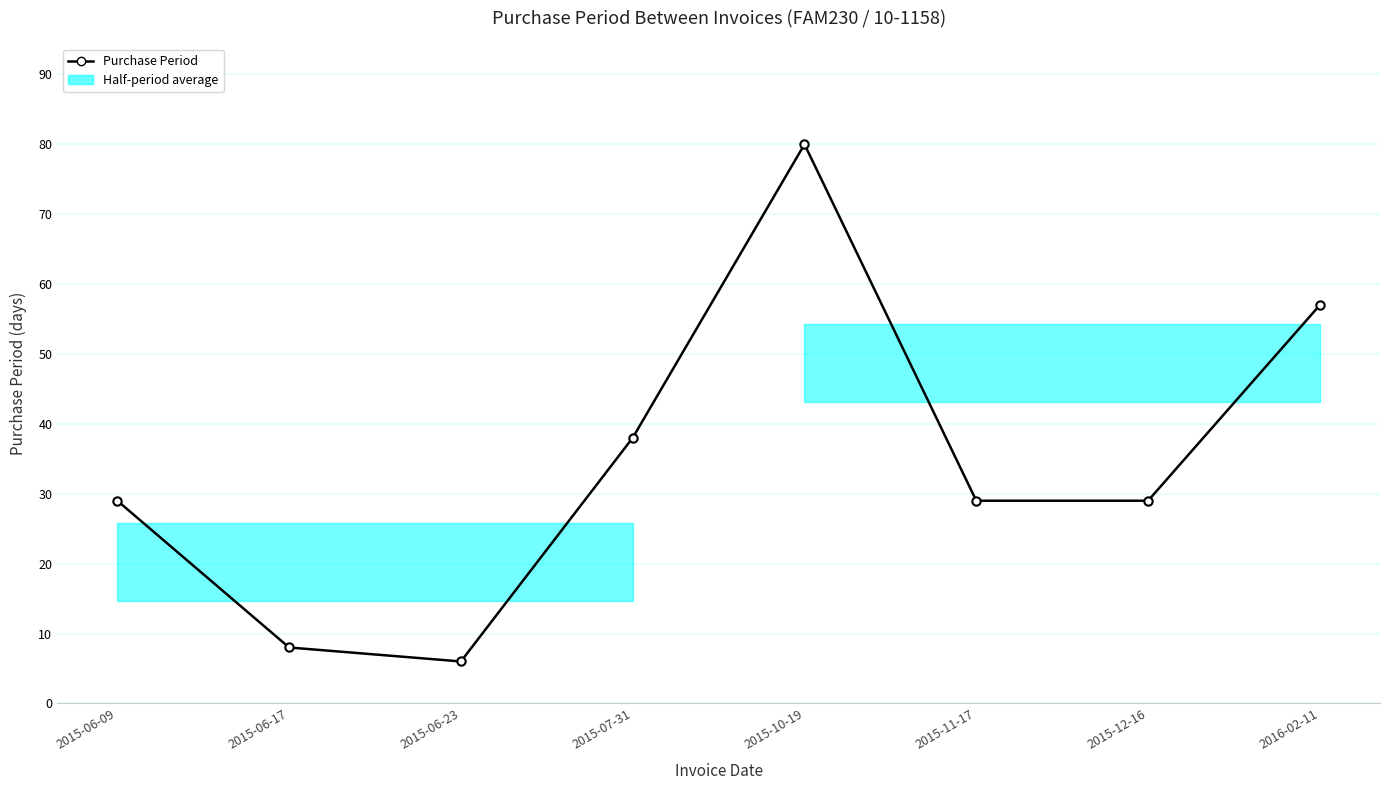

Approximately how many times larger is the value at 2015-10-19 compared to 2015-06-17?

10.0